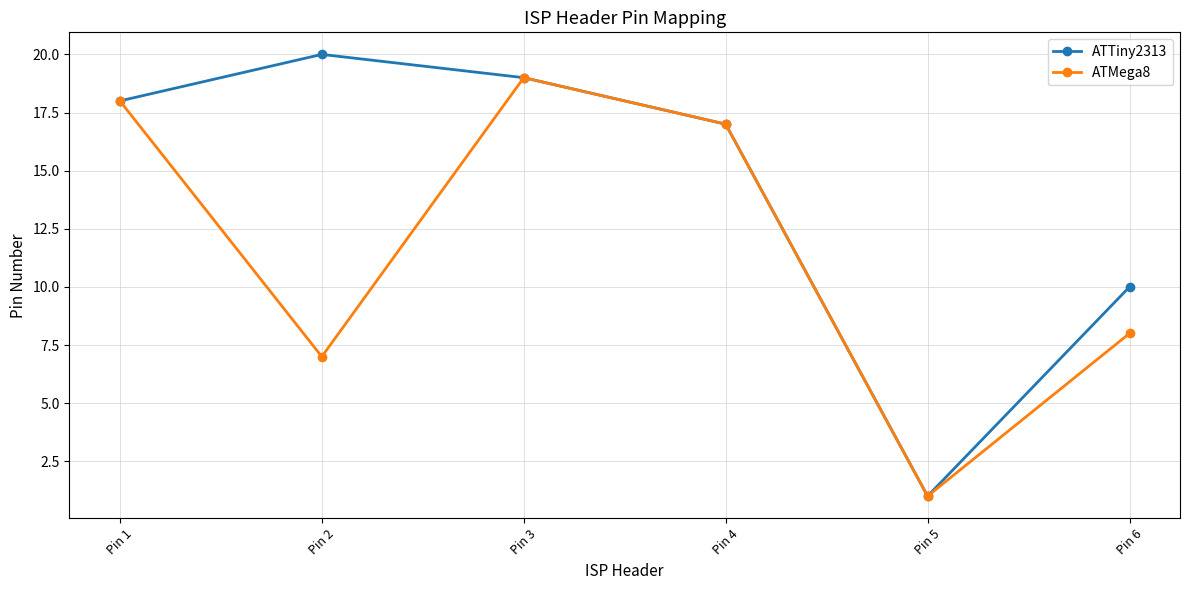

True or false: ATTiny2313 has more than 0 interior local peaks.

True